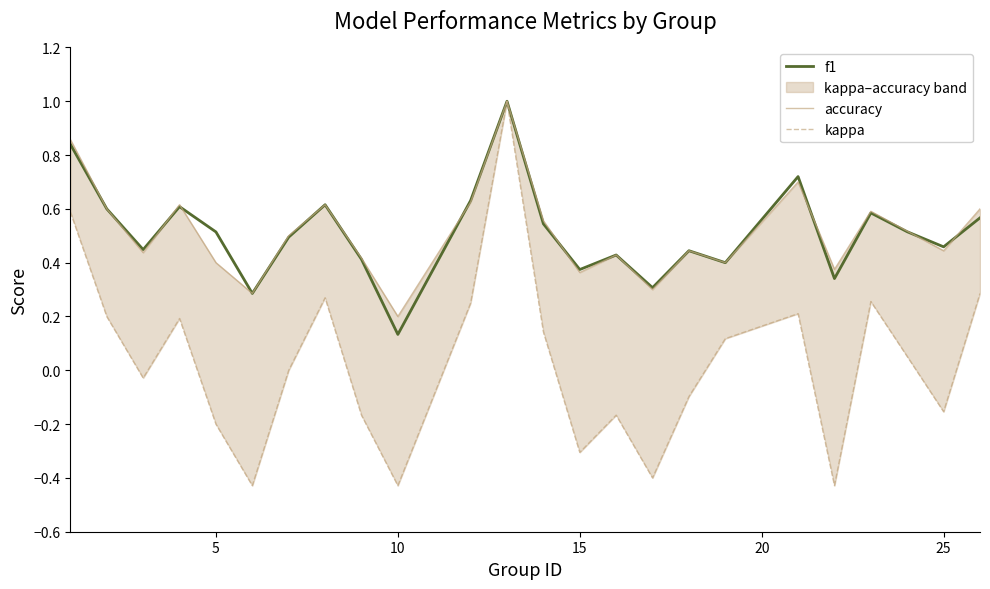

What are all the series names shown in the legend?

f1, accuracy, kappa